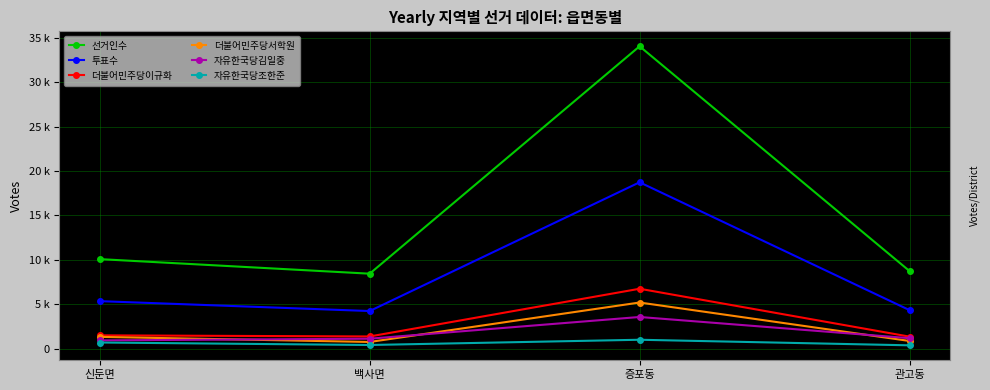

Is this an area chart (filled region under the line)?

No